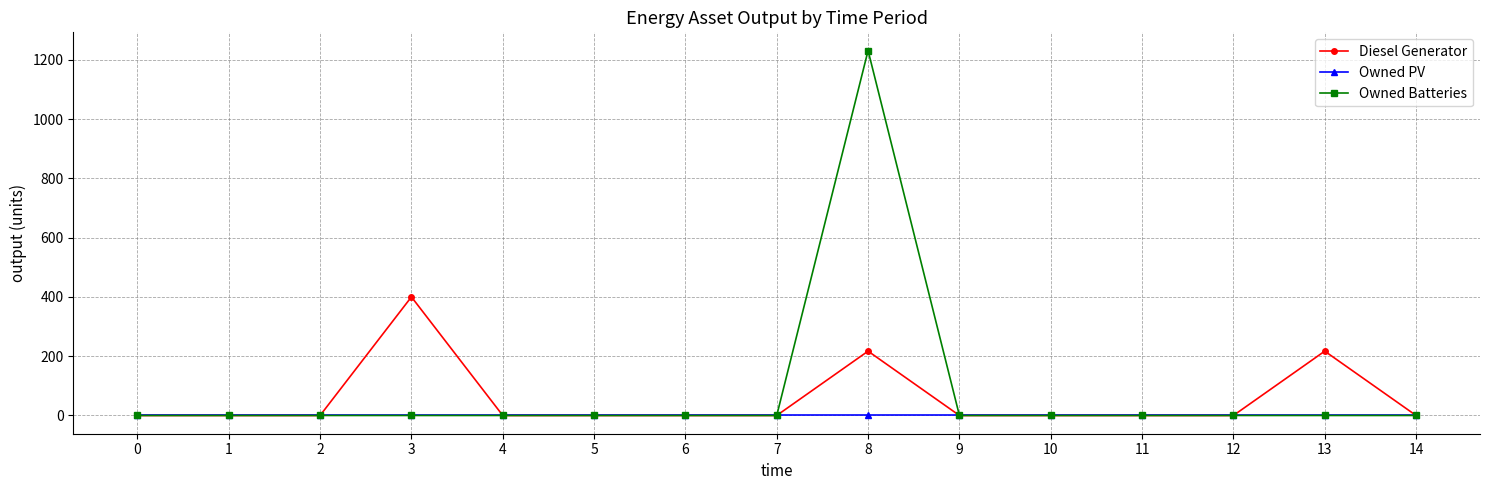

Which series has the widest spread of values?

Owned Batteries